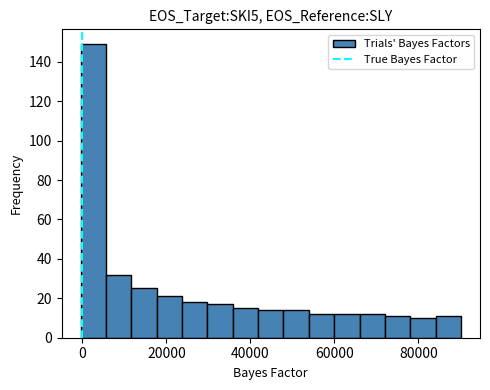

Read against the x-axis, roughly where is the centre of the tallest bar?

2000